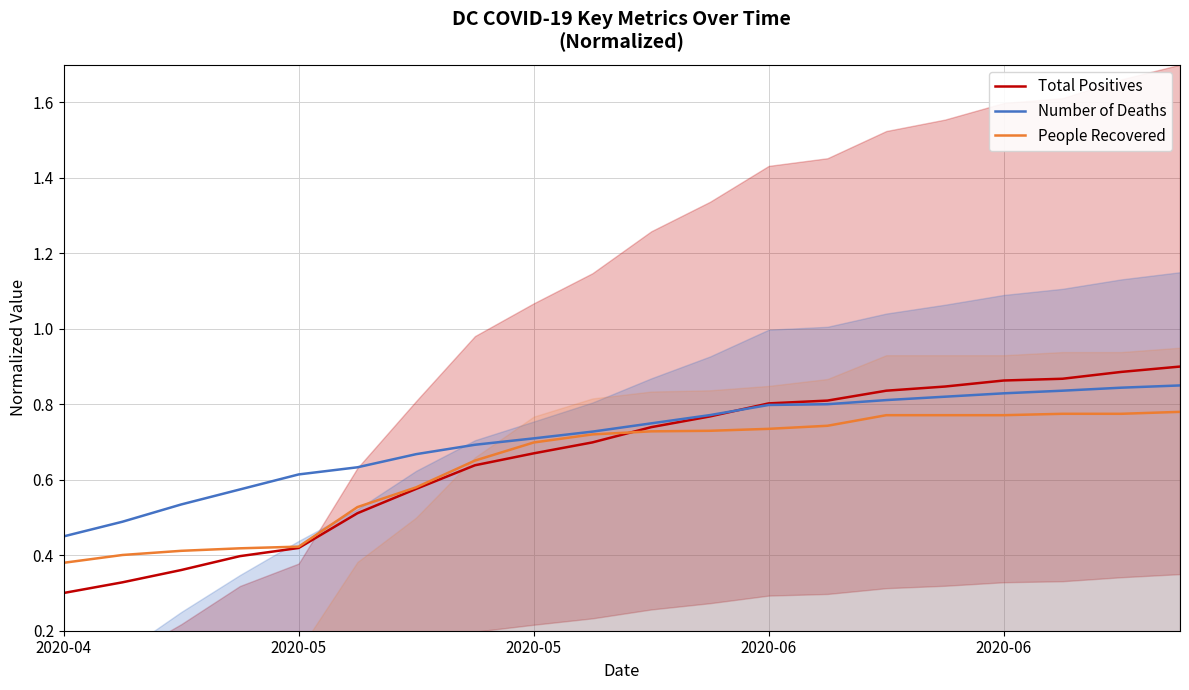

At which label does Total Positives reach its minimum?

2020-04